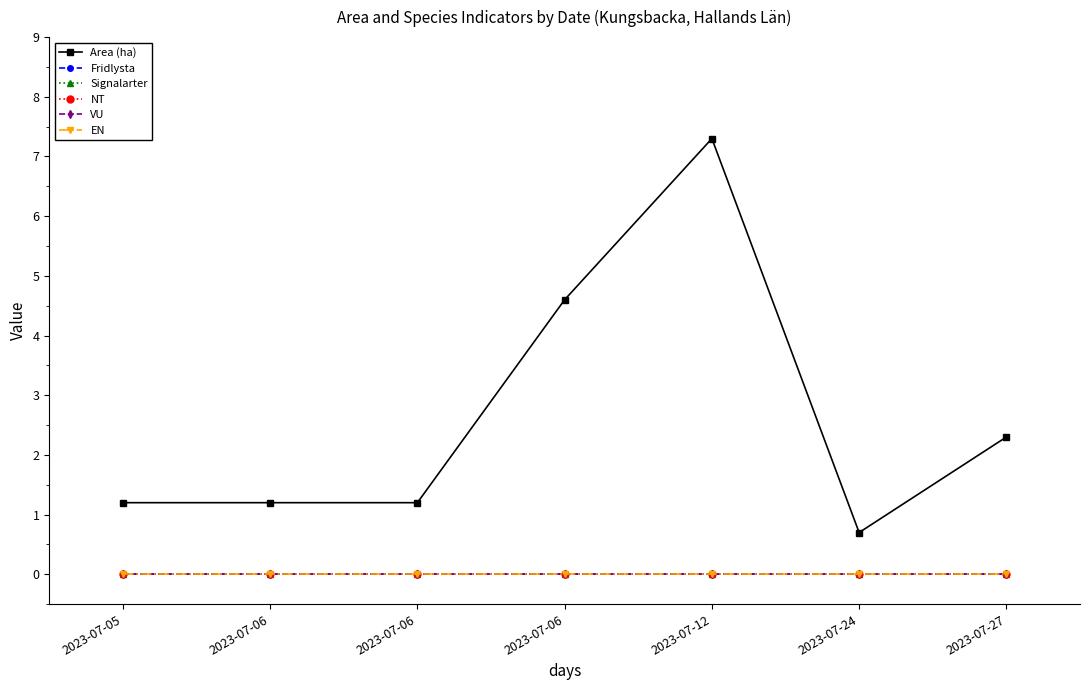

Reading left to right, extract all data points from this chart.

Area (ha): 2023-07-05=1.2	2023-07-06=1.2	2023-07-06=1.2	2023-07-06=4.6	2023-07-12=7.3	2023-07-24=0.7	2023-07-27=2.3
Fridlysta: 2023-07-05=0.0	2023-07-06=0.0	2023-07-06=0.0	2023-07-06=0.0	2023-07-12=0.0	2023-07-24=0.0	2023-07-27=0.0
Signalarter: 2023-07-05=0.0	2023-07-06=0.0	2023-07-06=0.0	2023-07-06=0.0	2023-07-12=0.0	2023-07-24=0.0	2023-07-27=0.0
NT: 2023-07-05=0.0	2023-07-06=0.0	2023-07-06=0.0	2023-07-06=0.0	2023-07-12=0.0	2023-07-24=0.0	2023-07-27=0.0
VU: 2023-07-05=0.0	2023-07-06=0.0	2023-07-06=0.0	2023-07-06=0.0	2023-07-12=0.0	2023-07-24=0.0	2023-07-27=0.0
EN: 2023-07-05=0.0	2023-07-06=0.0	2023-07-06=0.0	2023-07-06=0.0	2023-07-12=0.0	2023-07-24=0.0	2023-07-27=0.0